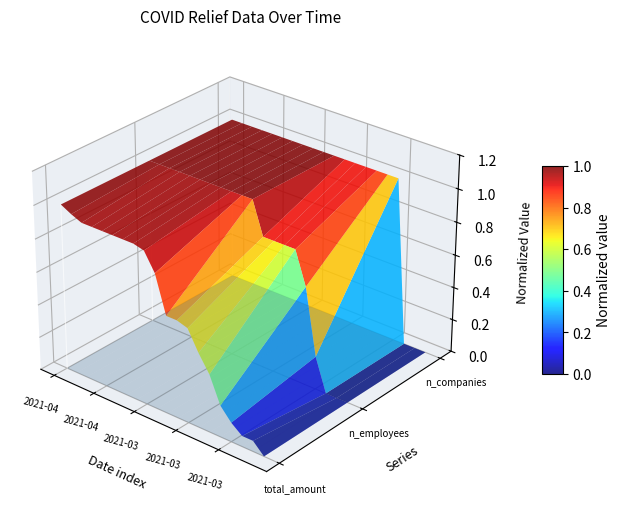

The value of total_amount at 2021-04 is 0.0. True or false?

True